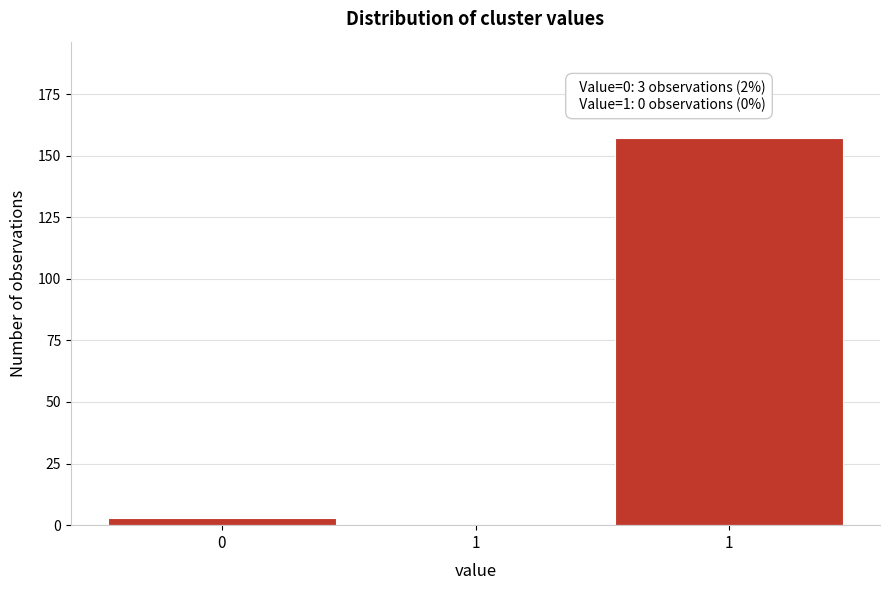

Count the number of categories in the chart.

3